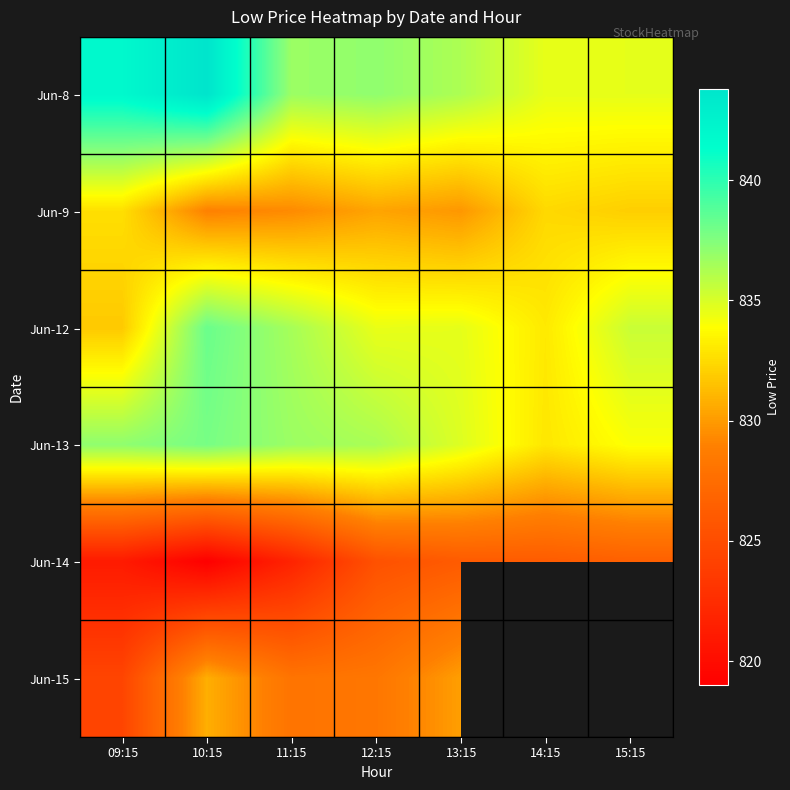

What is the smallest value displayed?

819.0